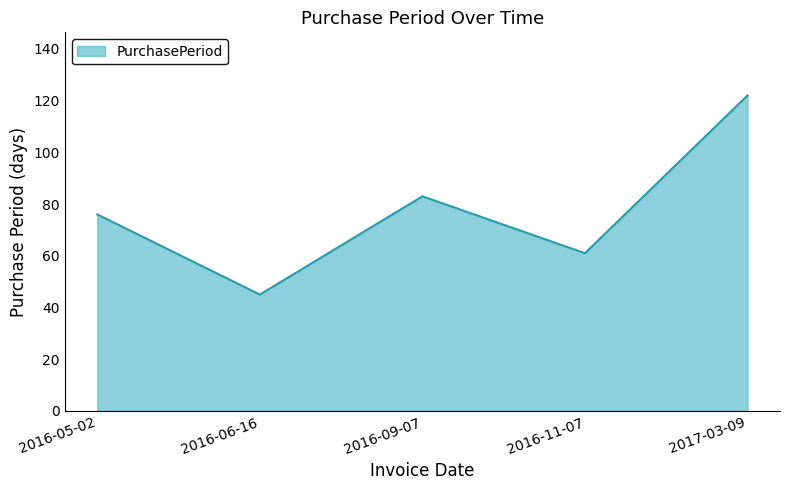

Rank the categories by value from highest to lowest.

2017-03-09, 2016-09-07, 2016-05-02, 2016-11-07, 2016-06-16